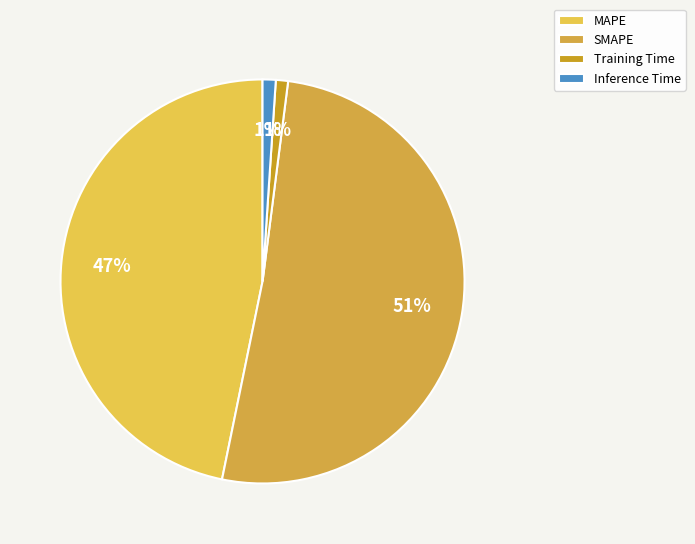

To the nearest percent, what portion does Inference Time represent?

1%